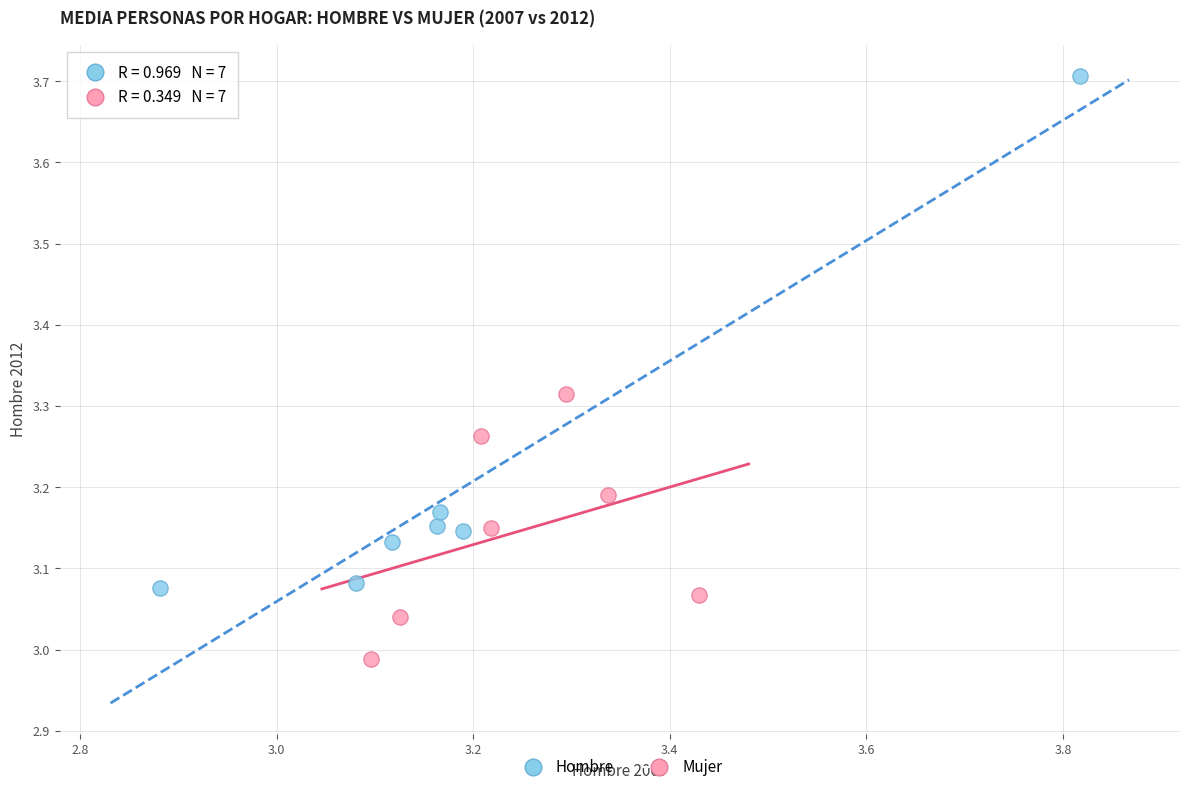

Which series has the widest spread of Y values?

Hombre